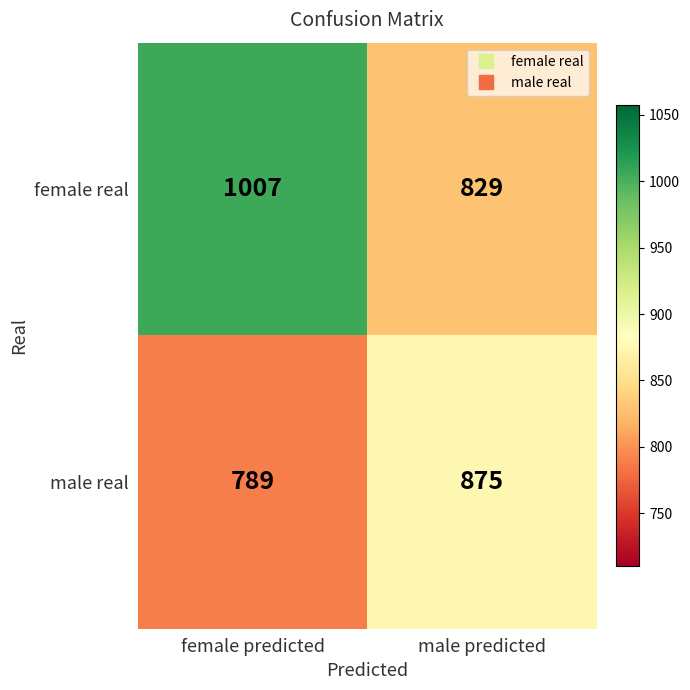

Is the value of female real at male predicted greater than the value of male real at female predicted?

Yes